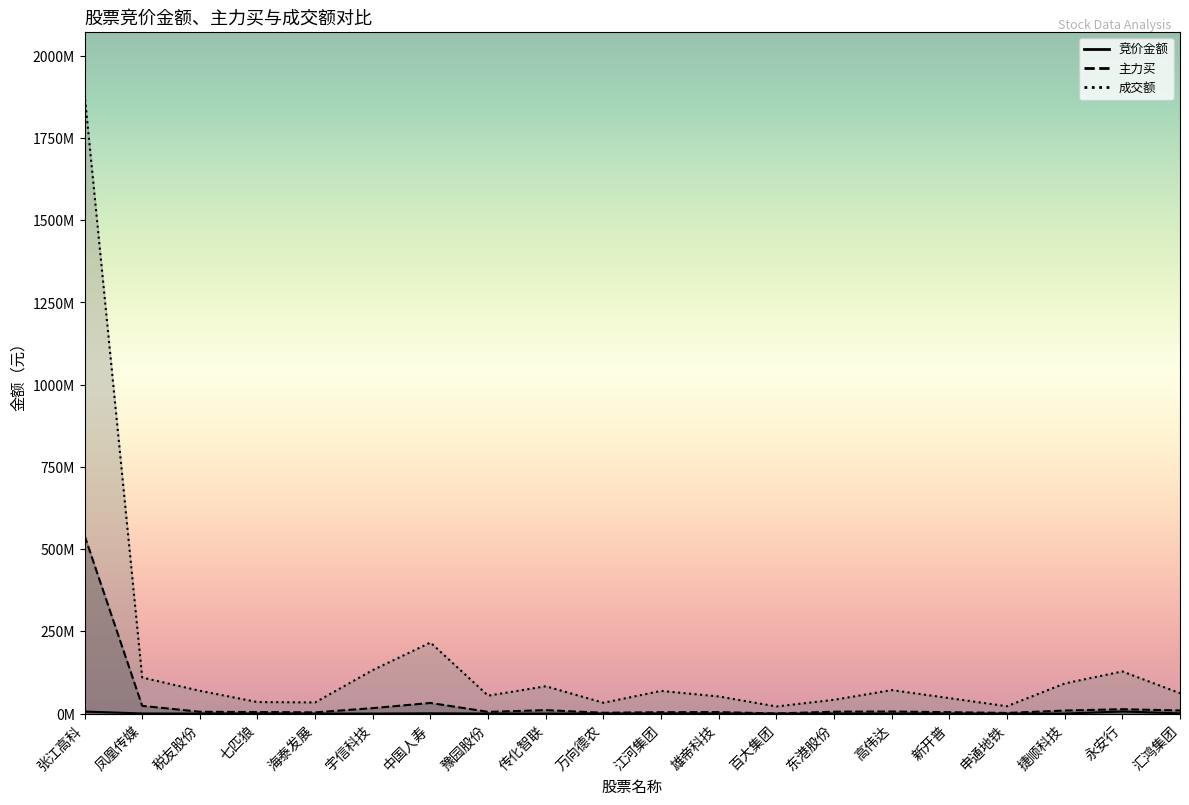

What value does the 竞价金额 series have at 雄帝科技, to the nearest 50?

108550